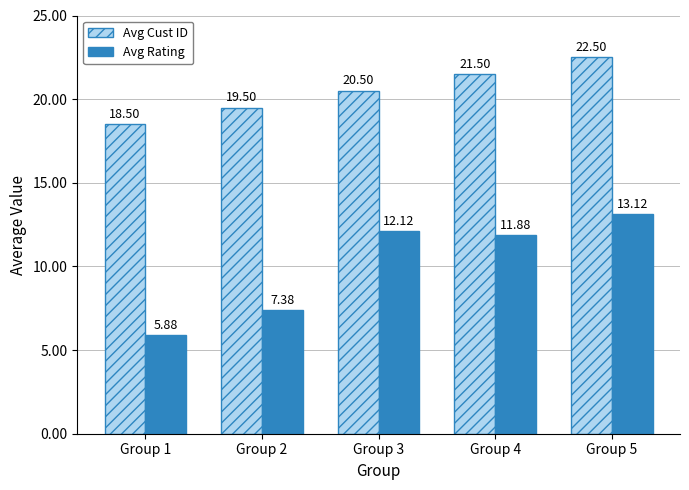

Reading left to right, extract all data points from this chart.

Avg Cust ID: Group 1=18.5	Group 2=19.5	Group 3=20.5	Group 4=21.5	Group 5=22.5
Avg Rating: Group 1=5.9	Group 2=7.4	Group 3=12.1	Group 4=11.9	Group 5=13.1